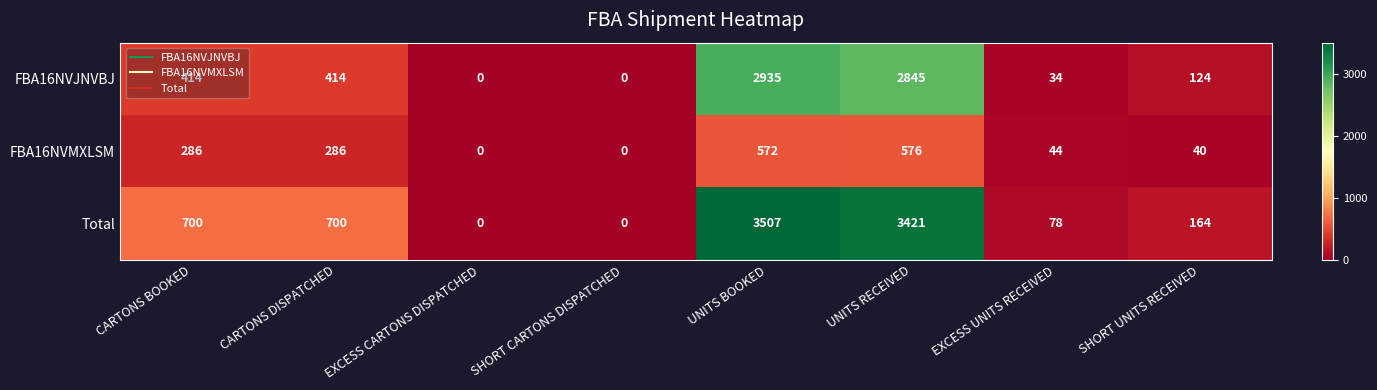

What is the average value of the FBA16NVJNVBJ series?

846